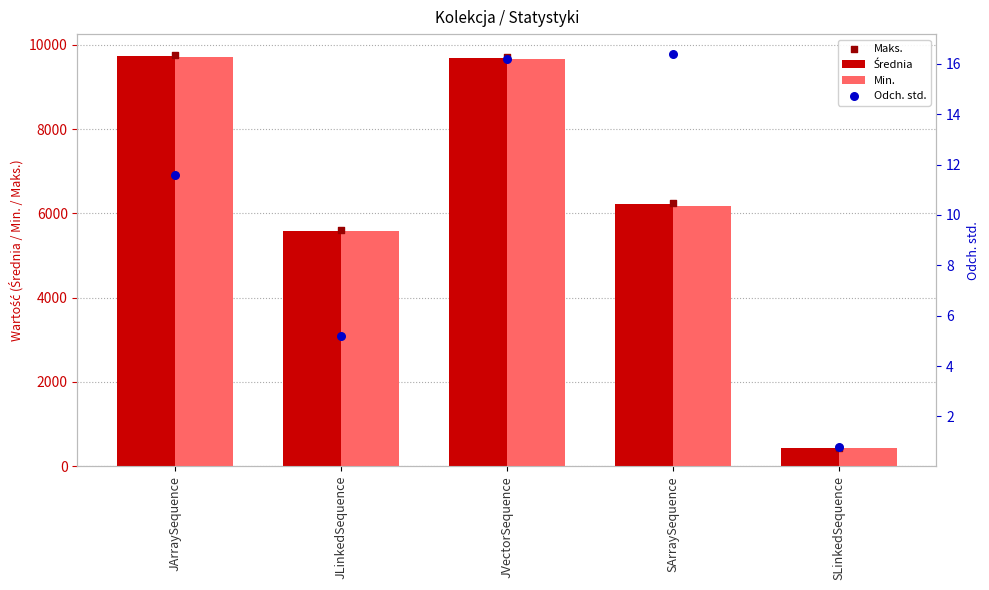

What are all the series names shown in the legend?

Średnia, Min., Maks., Odch. std.